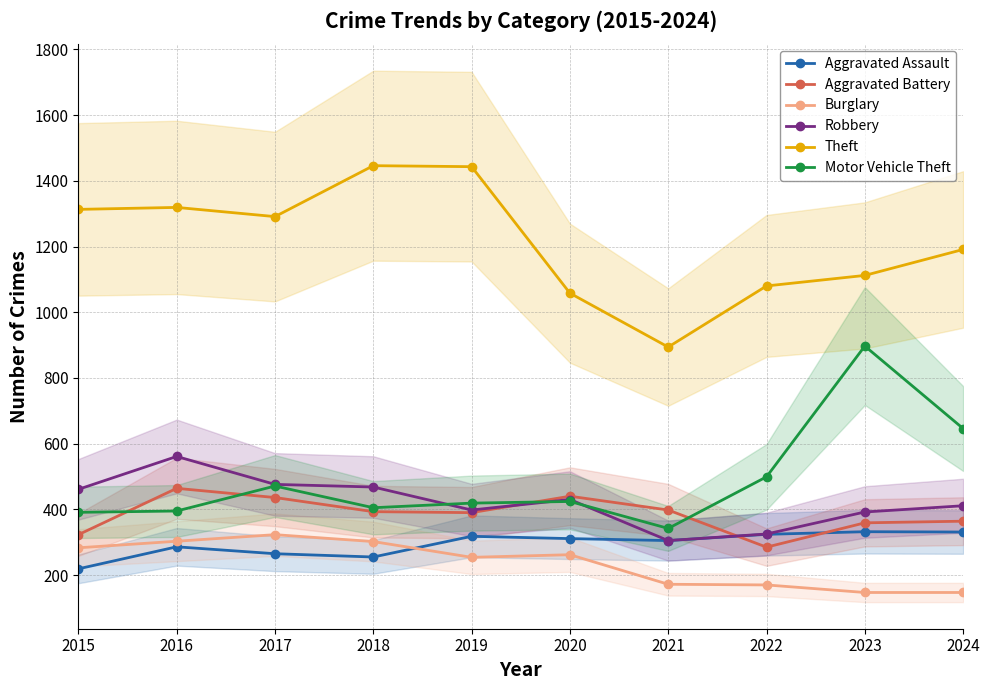

What is the value of the Aggravated Battery point at the 10th from the left?

364